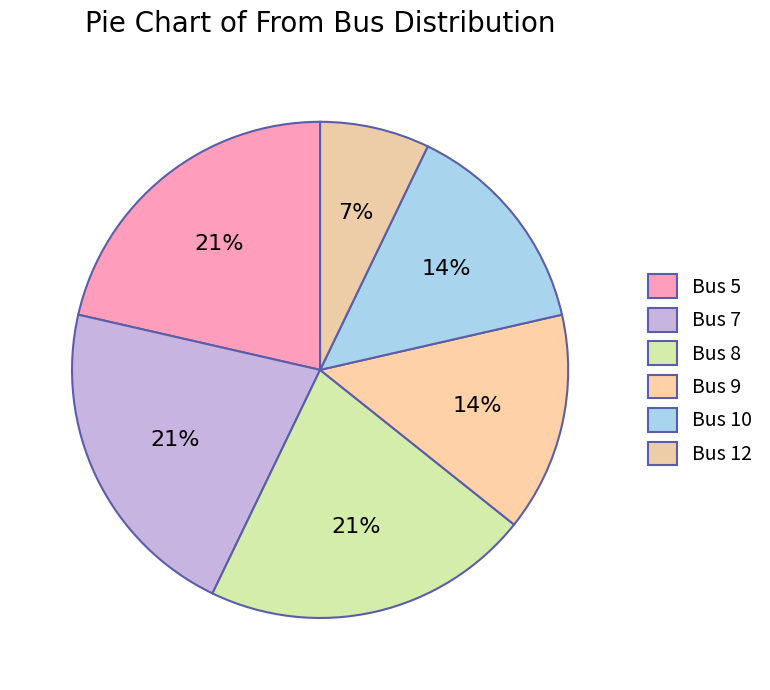

Count the number of slices in the pie.

6